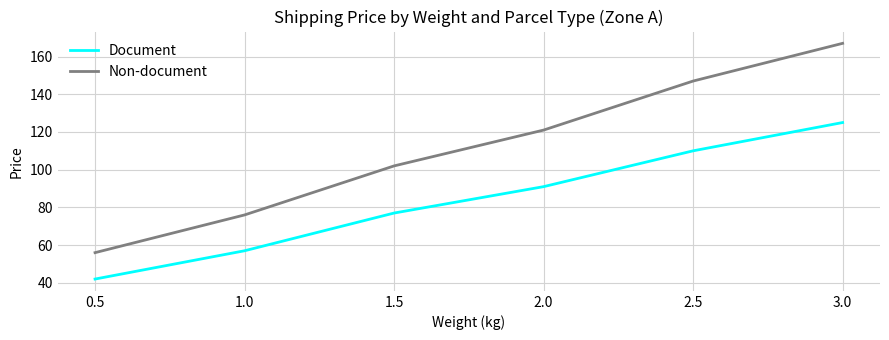

Reading right to left, what are all the values shown in this chart?

Document: 3.0=125	2.5=110	2.0=91	1.5=77	1.0=57	0.5=42
Non-document: 3.0=167	2.5=147	2.0=121	1.5=102	1.0=76	0.5=56